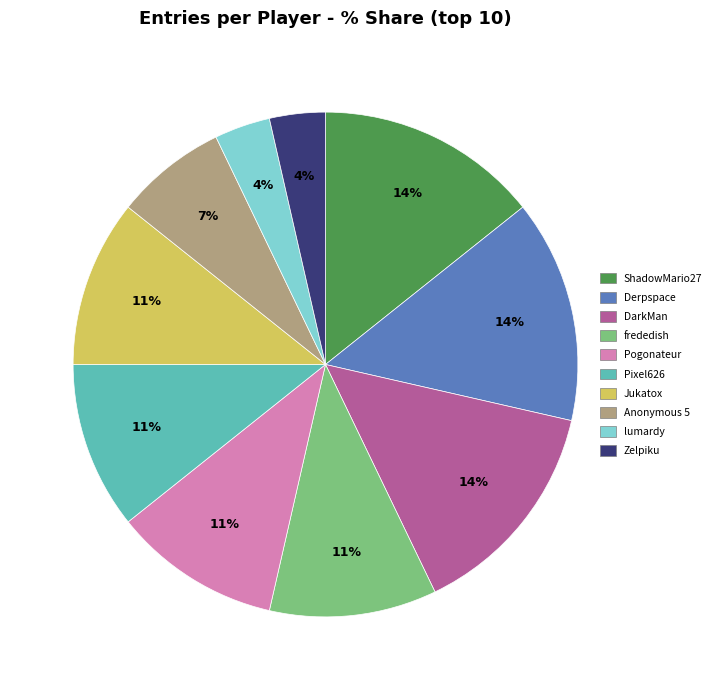

Is there a majority slice in this chart?

No